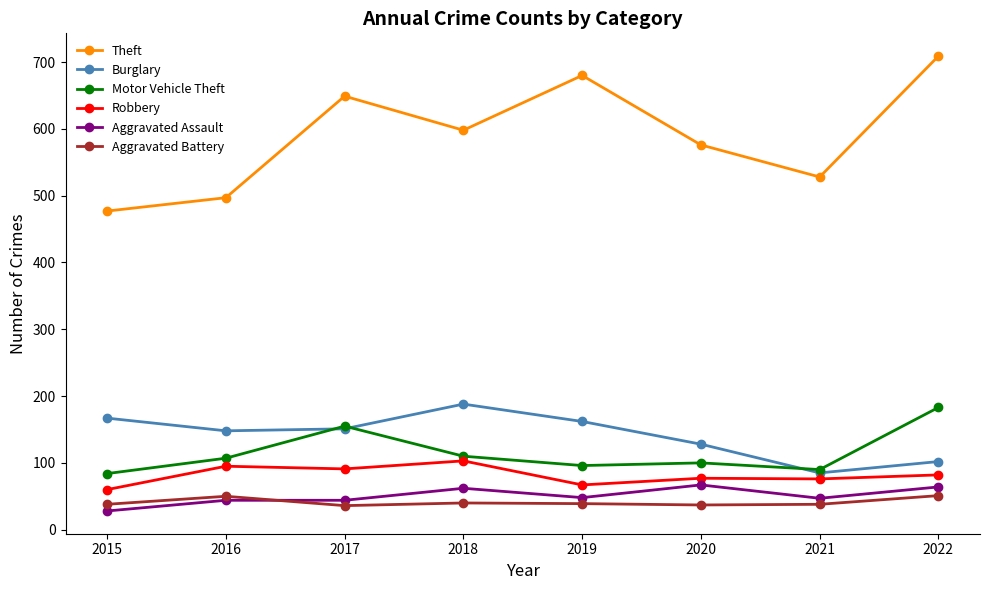

True or false: Aggravated Battery and Theft cross at least once.

False